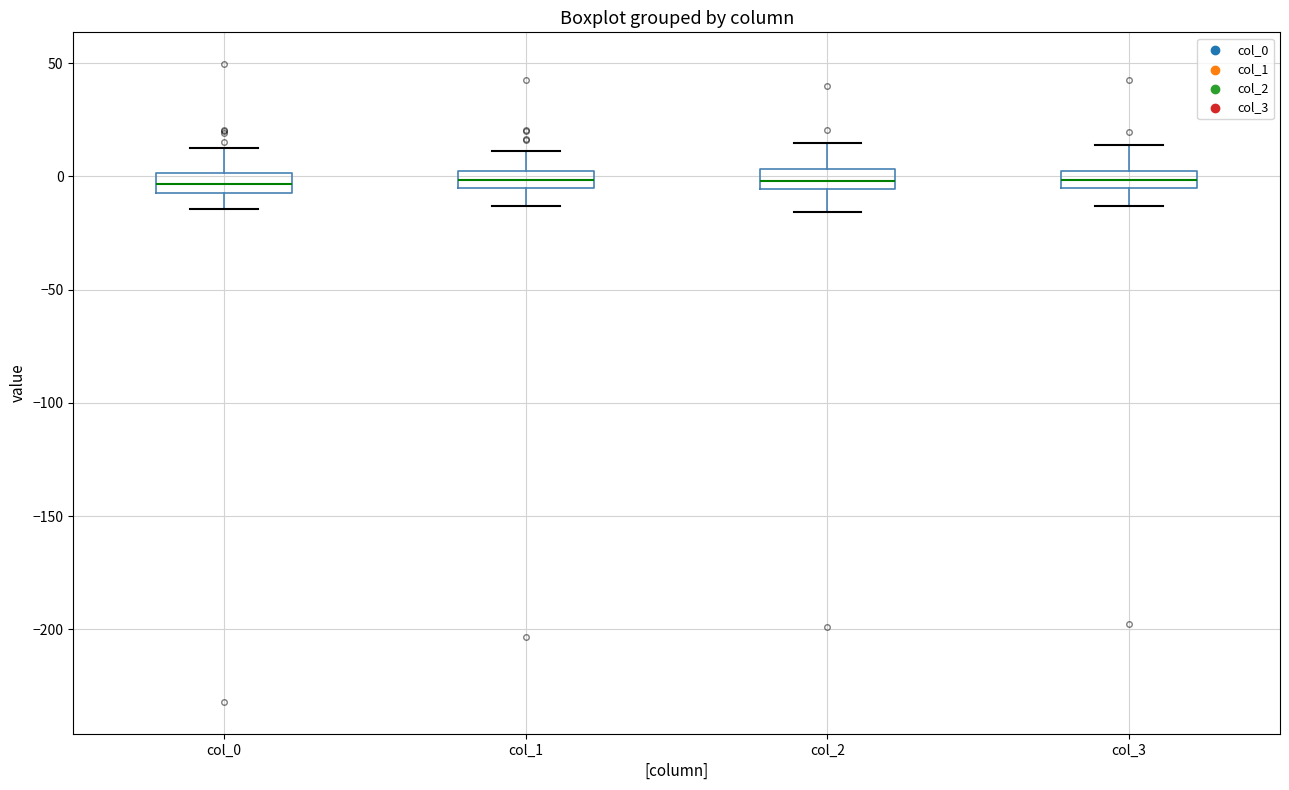

Reading left to right, read every box against the y-axis: the position of its median line, the range the box covers, and the ends of its whiskers. The values are not printed on the chart, so give them approximately, as read against the axis.

col_0: median -5 (inside the box), box -5 to 0, whiskers -15 to 15
col_1: median 0, box -5 to 5, whiskers -15 to 10
col_2: median 0, box -5 to 5, whiskers -15 to 15
col_3: median 0, box -5 to 5, whiskers -15 to 15